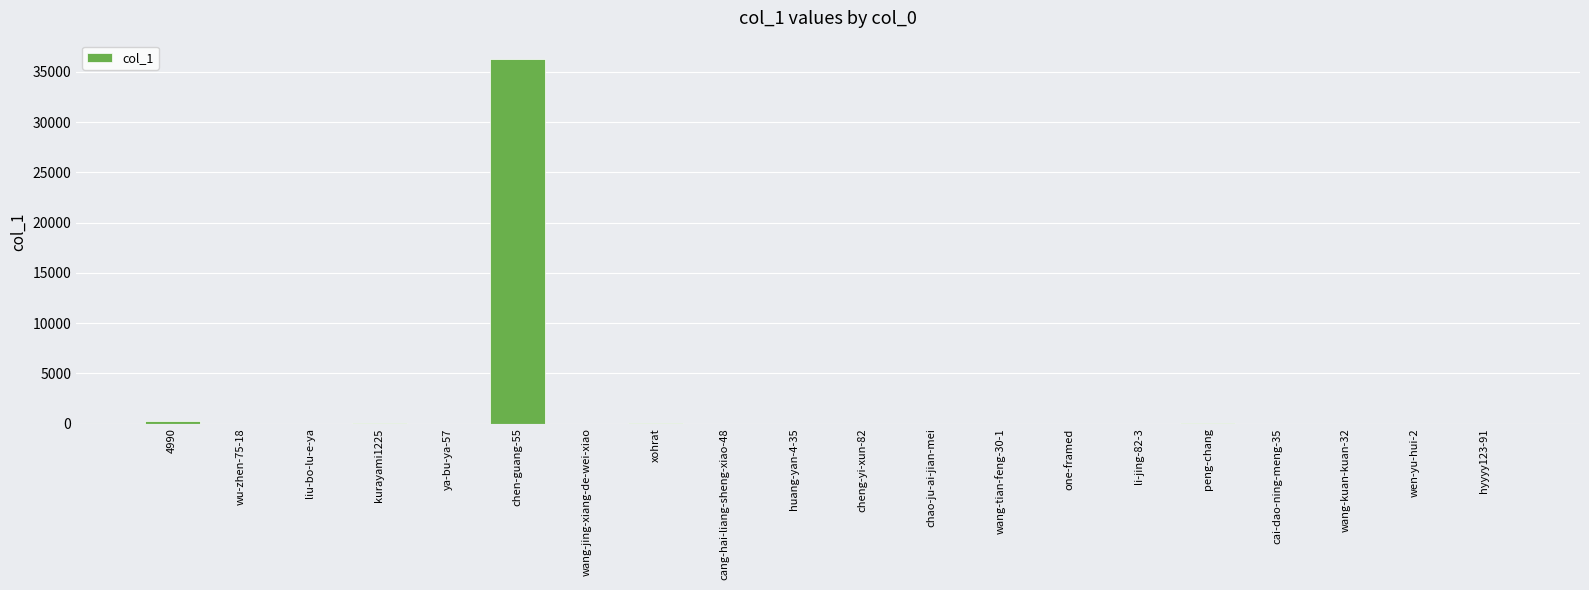

What is the average value?

1828